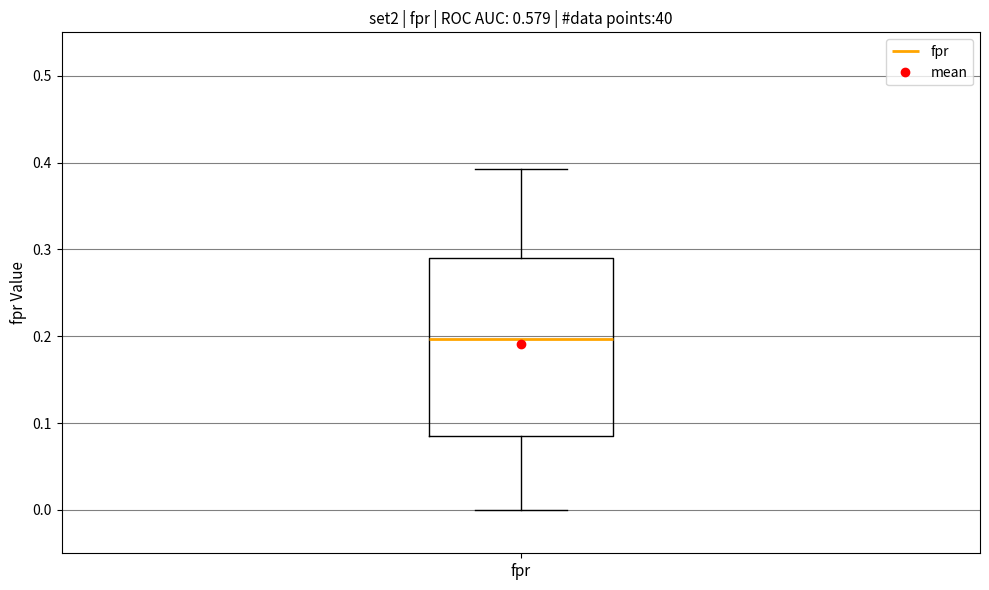

Read this box plot against the y-axis: the position of the median line, the range covered by the box, and the ends of both whiskers. The values are not printed on the chart, so give them approximately, as read against the axis.

median 0.20, box 0.08 to 0.29, whiskers 0.00 to 0.39